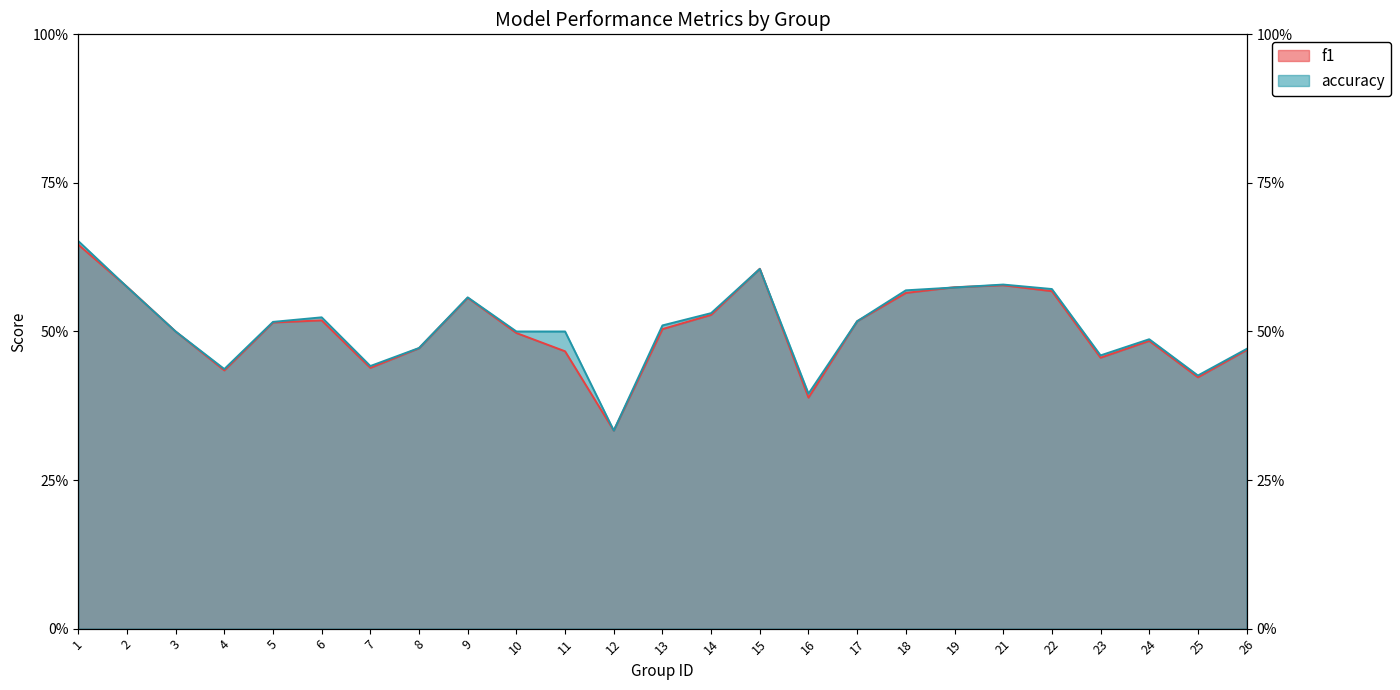

Which series has the largest total across all categories?

accuracy